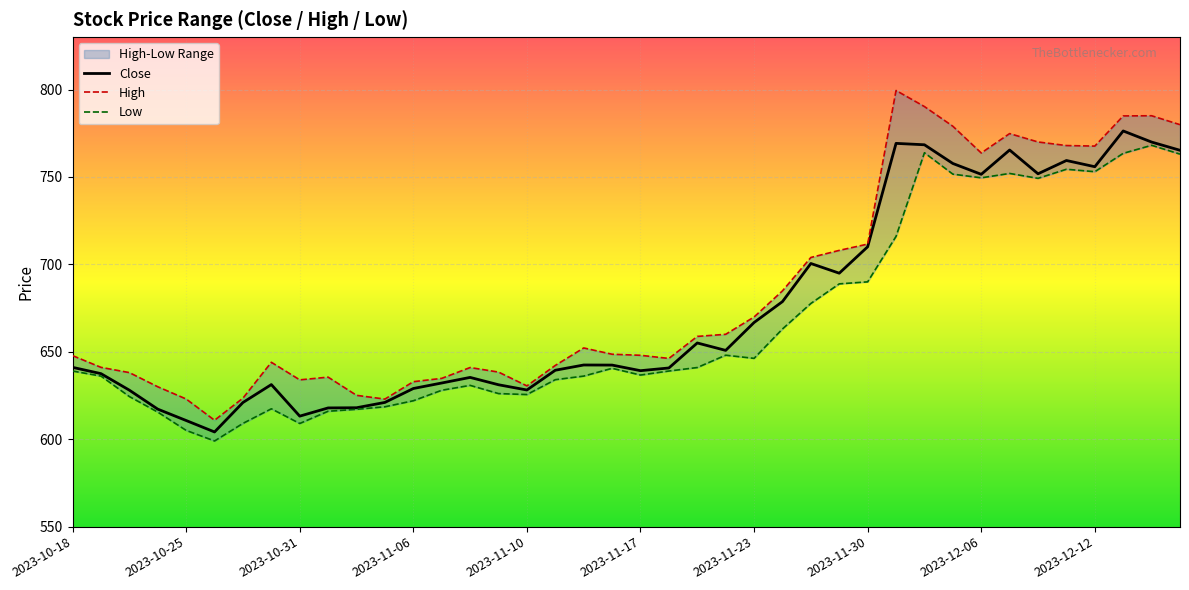

At which label does Close reach its minimum?

2023-10-26